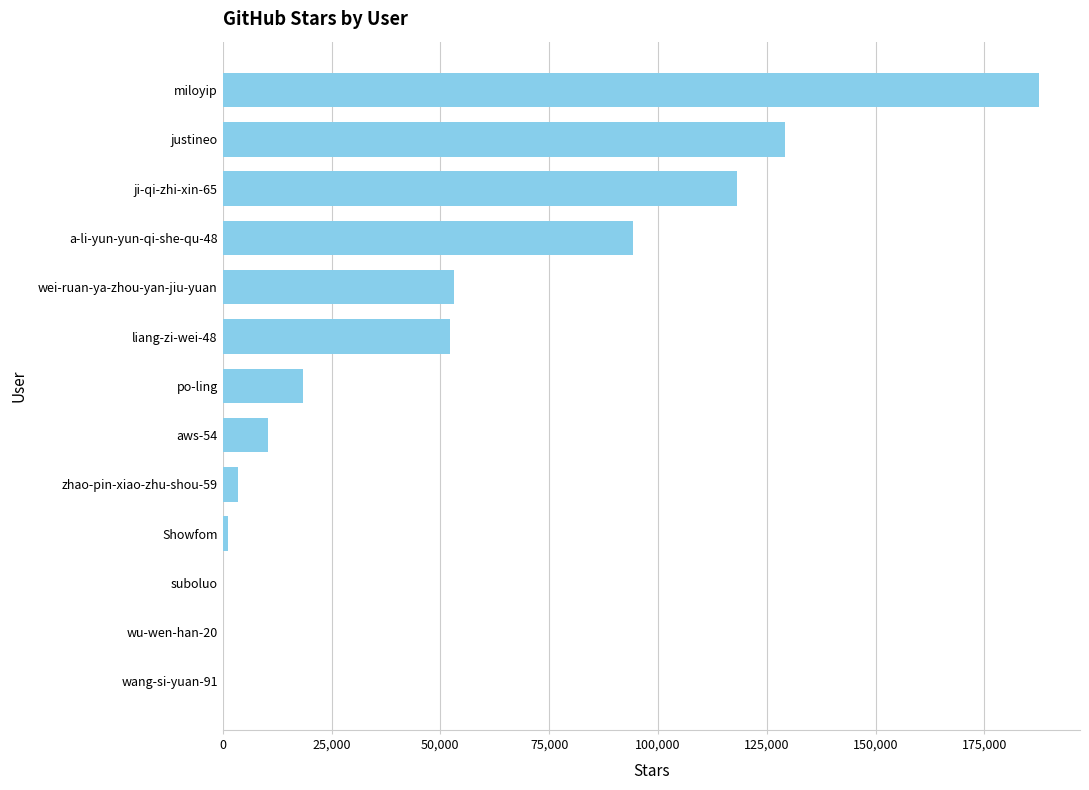

What is the sum of all values?

668012